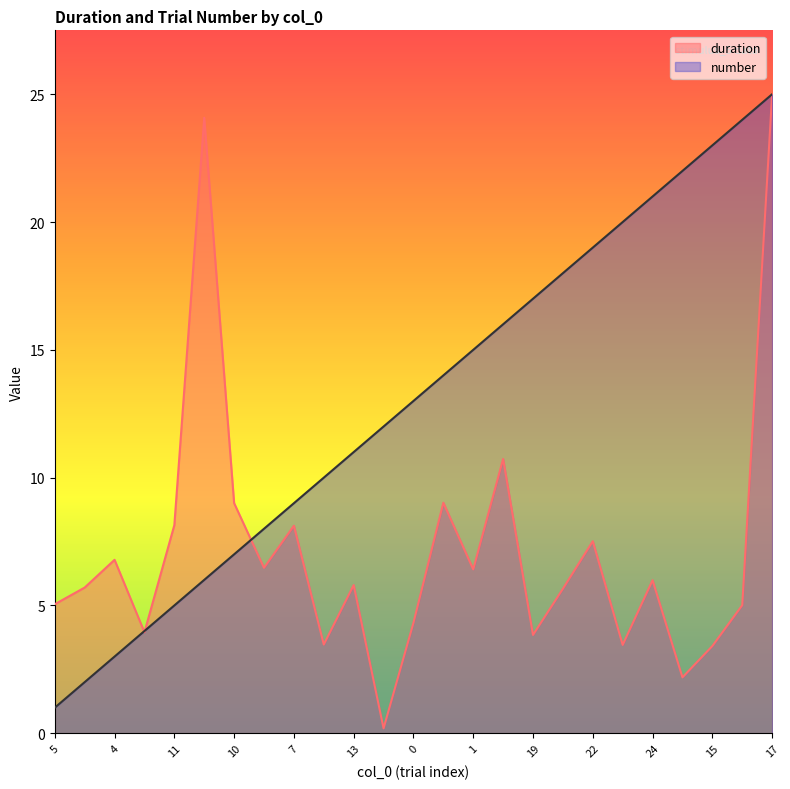

Which series has the largest total across all categories?

number